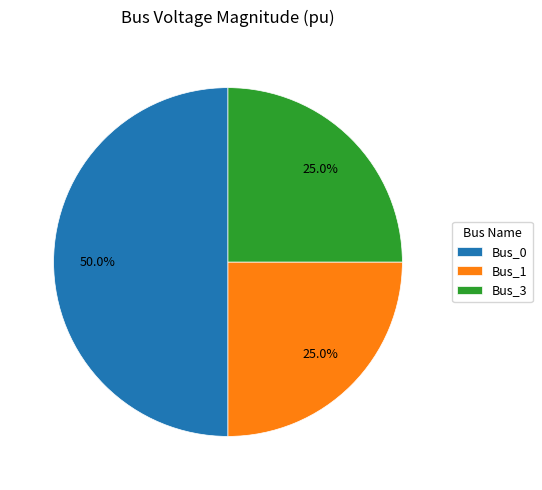

To the nearest percent, what percentage of the pie is Bus_1?

25%